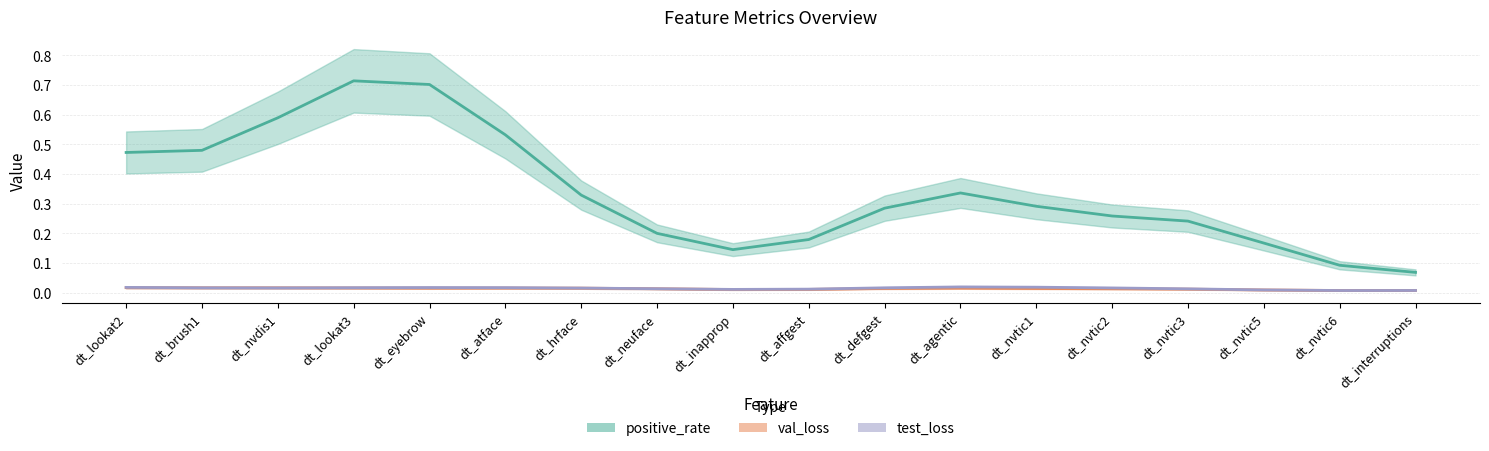

Which series has the largest total across all categories?

positive_rate